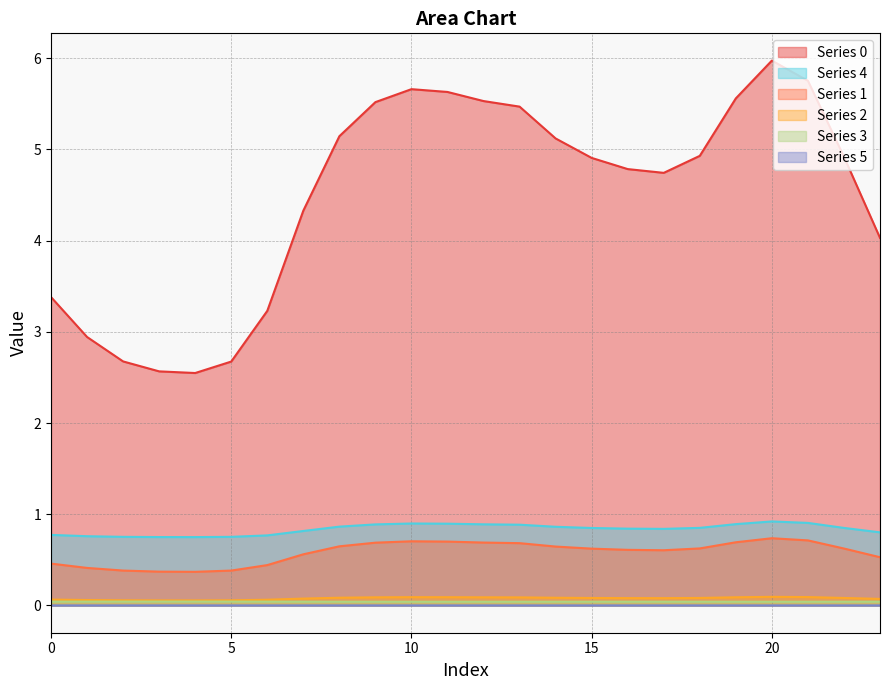

Does the chart have visible grid lines?

Yes